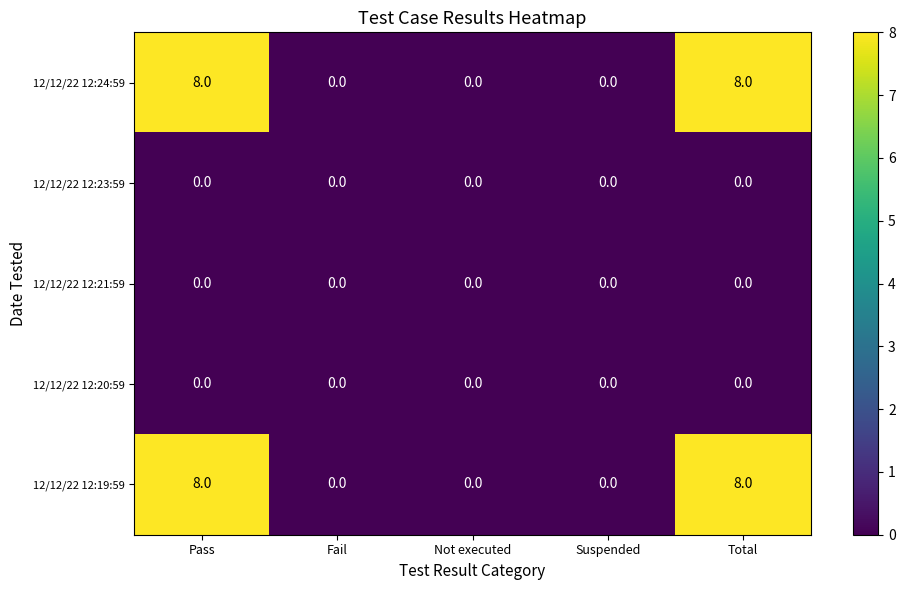

At how many categories does at least one series exceed 5?

2